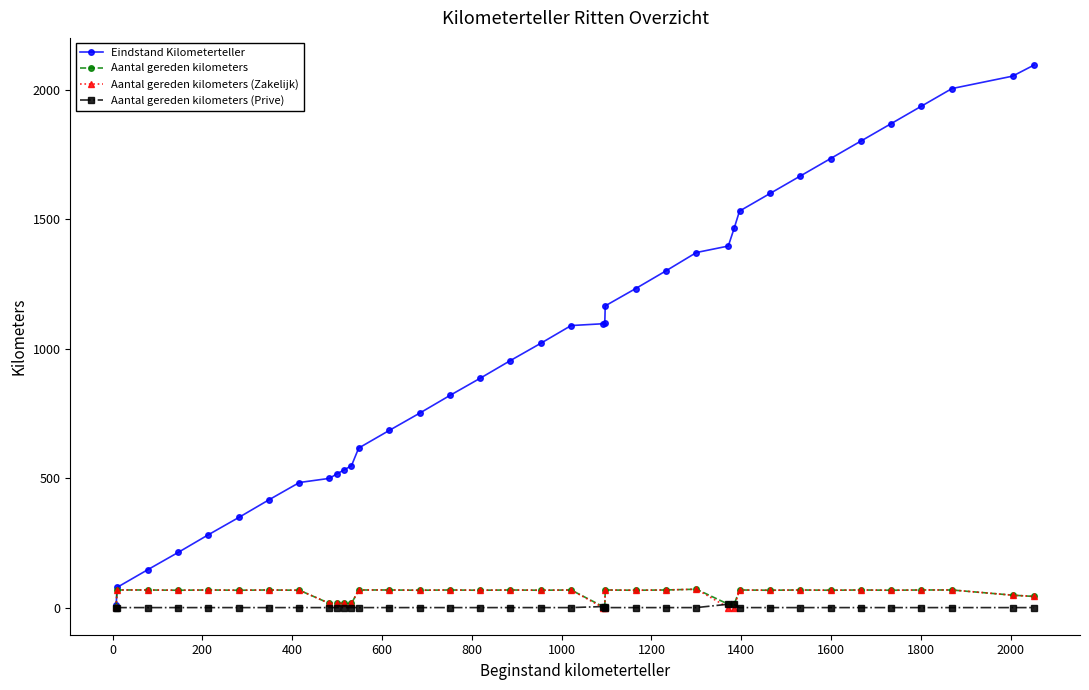

What is the maximum value for Eindstand Kilometerteller?

2095